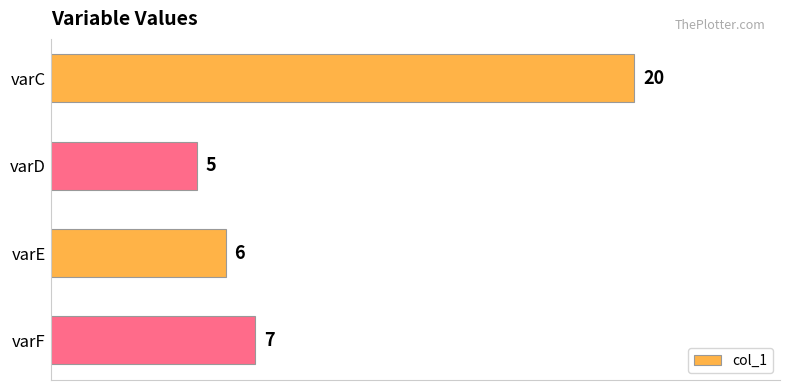

Between varD and varF, which is larger?

varF